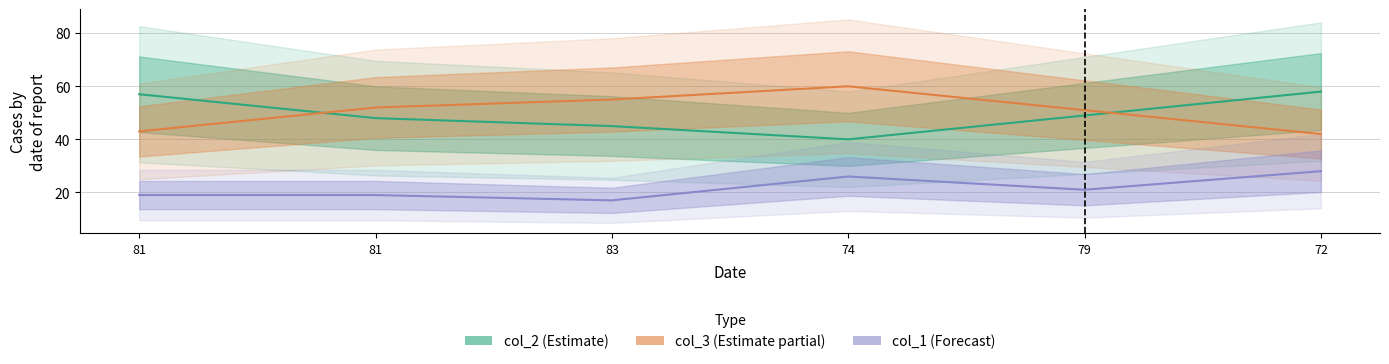

At which category does the chart reach its minimum across all series?

83